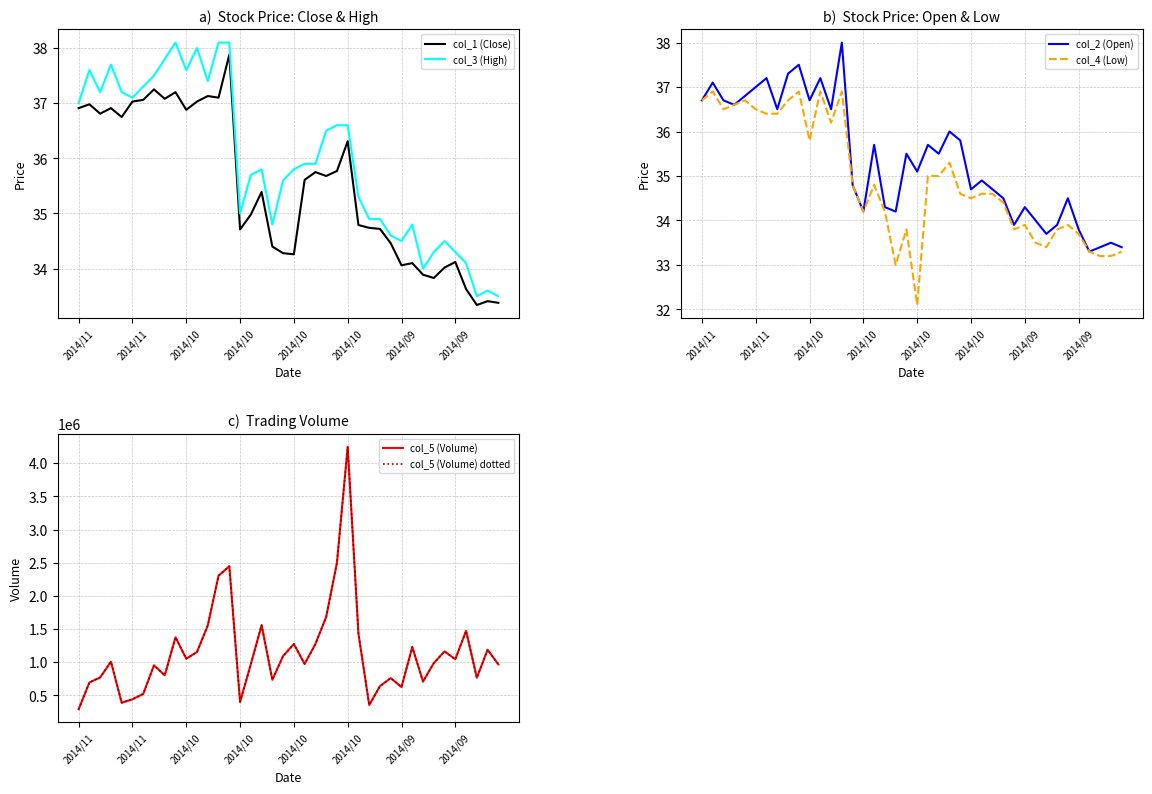

How many lines are shown in the chart?

6